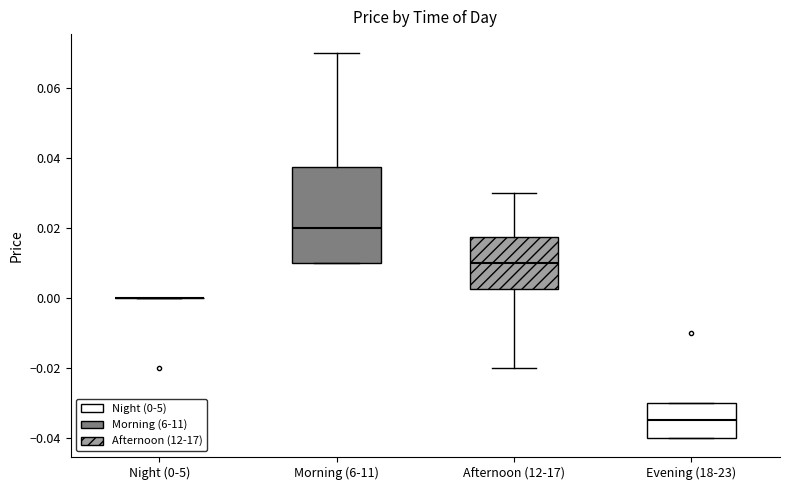

Reading left to right, transcribe this box plot: for each box, give where its median line is, the range the box spans, and where its two whiskers end, as read against the y-axis. The values are not printed on the chart, so give them approximately, as read against the axis.

Night (0-5): box collapsed to a line at 0.000, whiskers 0.000 to 0.000
Morning (6-11): median 0.020, box 0.010 to 0.038, whiskers 0.010 to 0.070
Afternoon (12-17): median 0.010, box 0.002 to 0.018, whiskers -0.020 to 0.030
Evening (18-23): median -0.034, box -0.040 to -0.030, whiskers -0.040 to -0.030